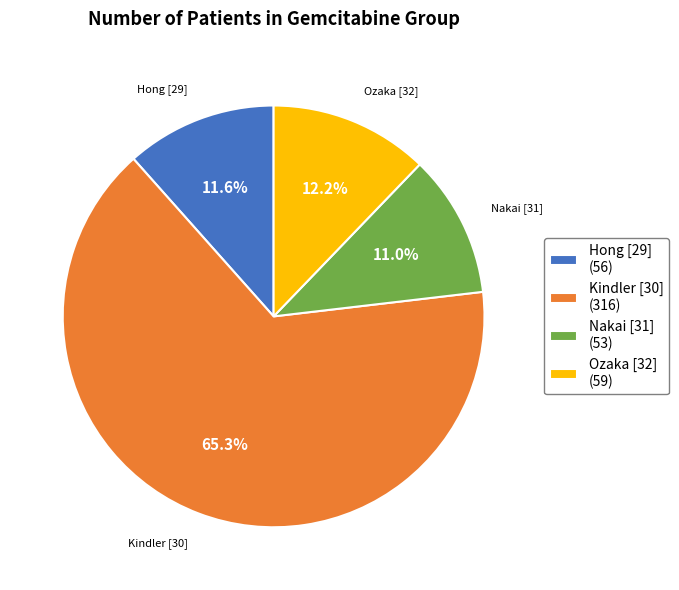

Which slice is the smallest?

Nakai [31]